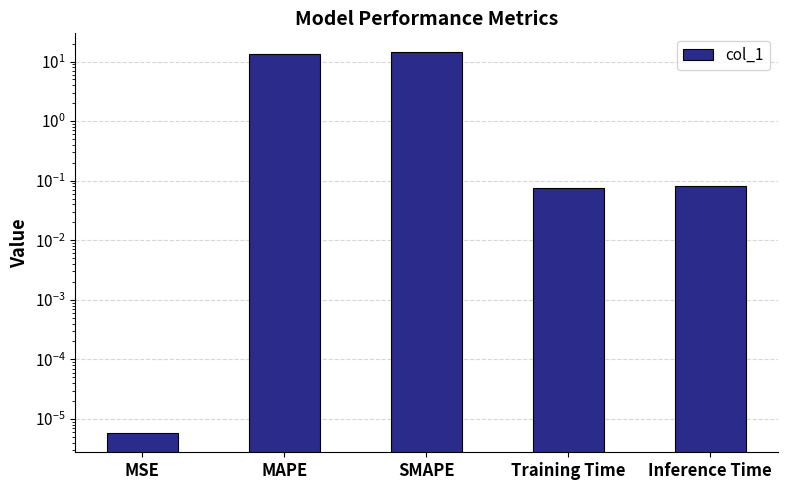

Which label corresponds to the largest value in the chart?

SMAPE